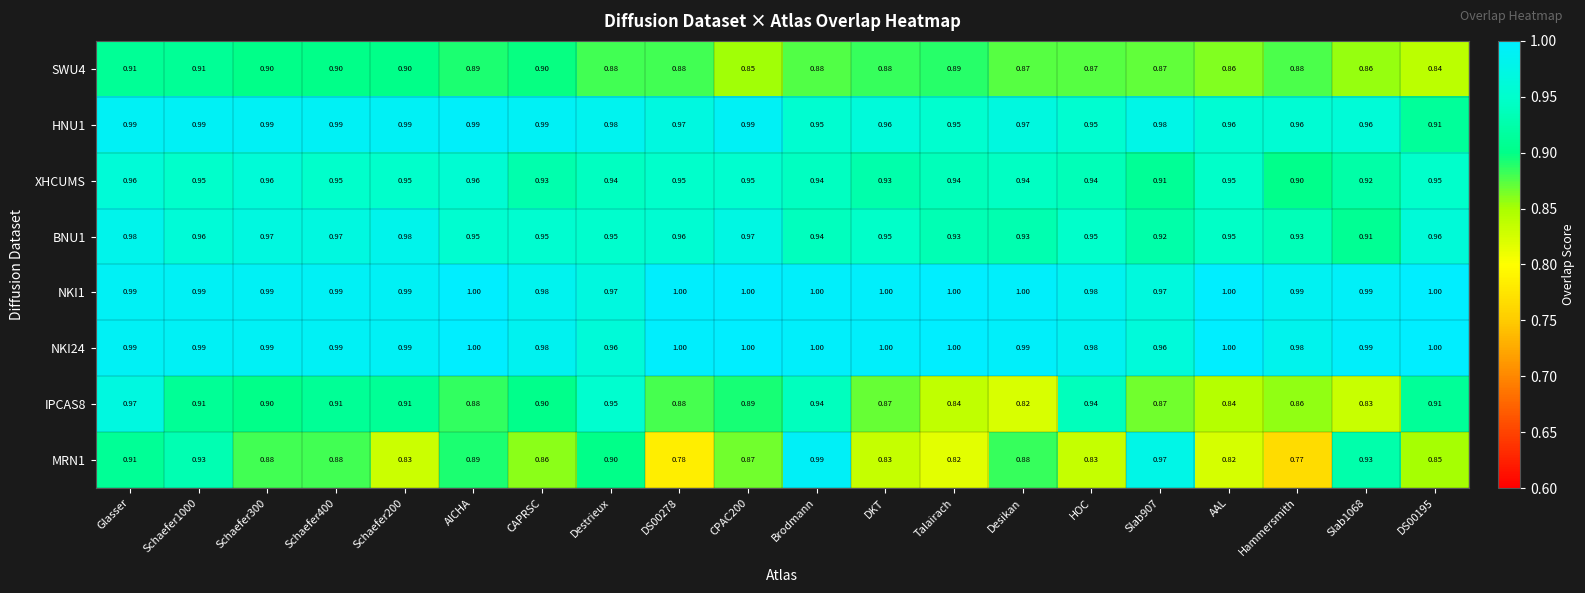

At which category is the sum across all series the highest?

Glasser